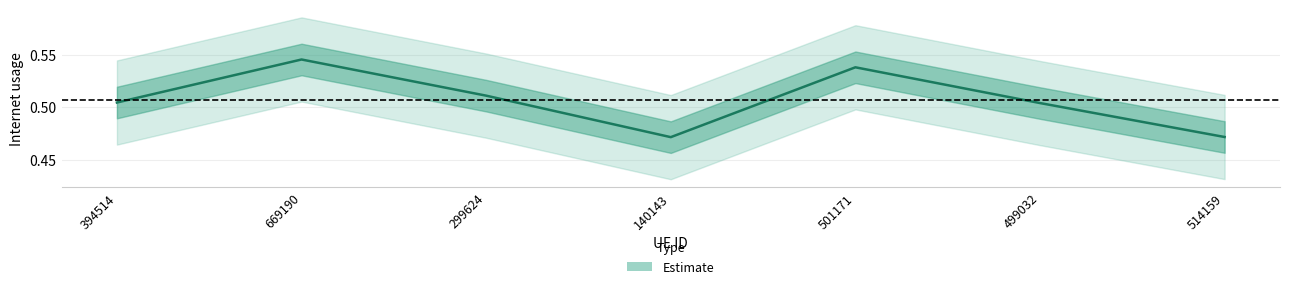

Reading left to right, transcribe all the data shown in this chart.

0.5	0.5	0.5	0.5	0.5	0.5	0.5